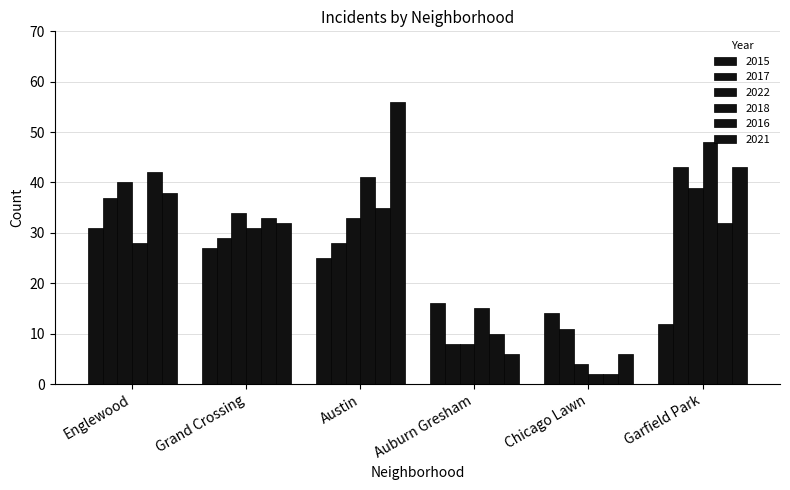

How many distinct data groups are displayed?

6